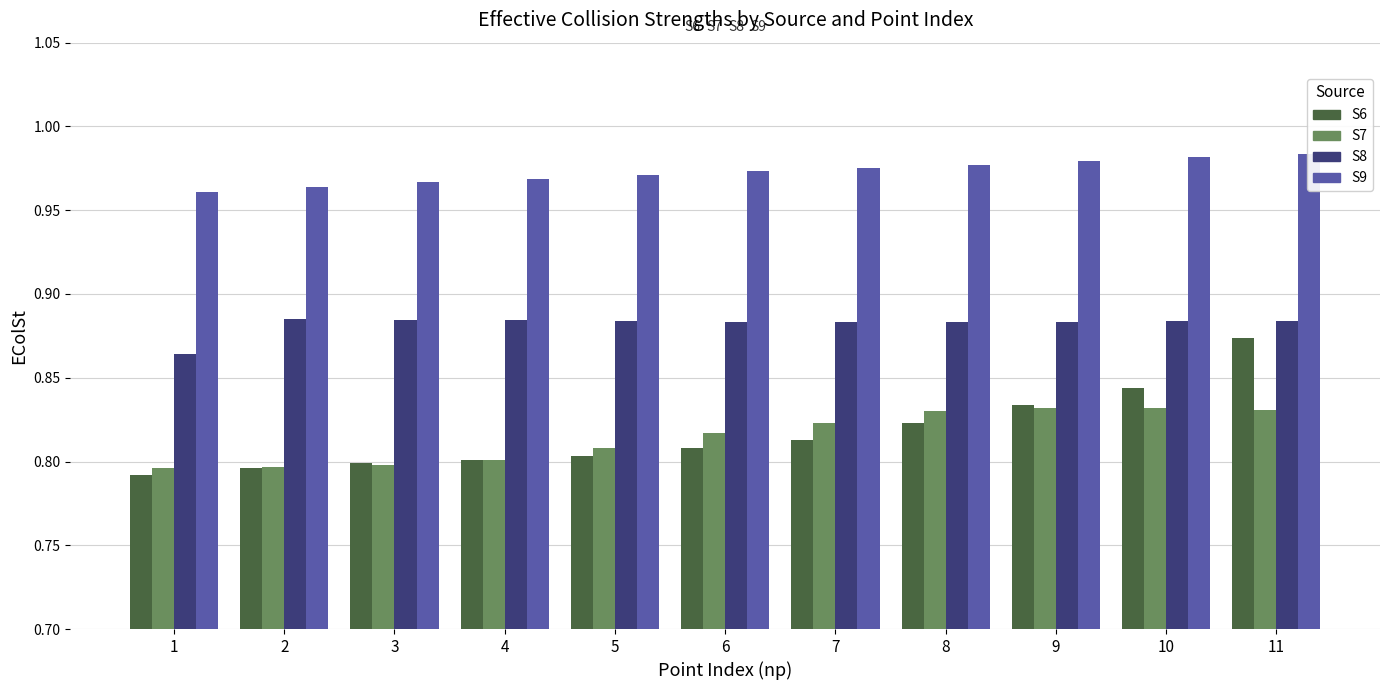

List the labels in order of S9 value, smallest first.

1, 2, 3, 4, 5, 6, 7, 8, 9, 10, 11